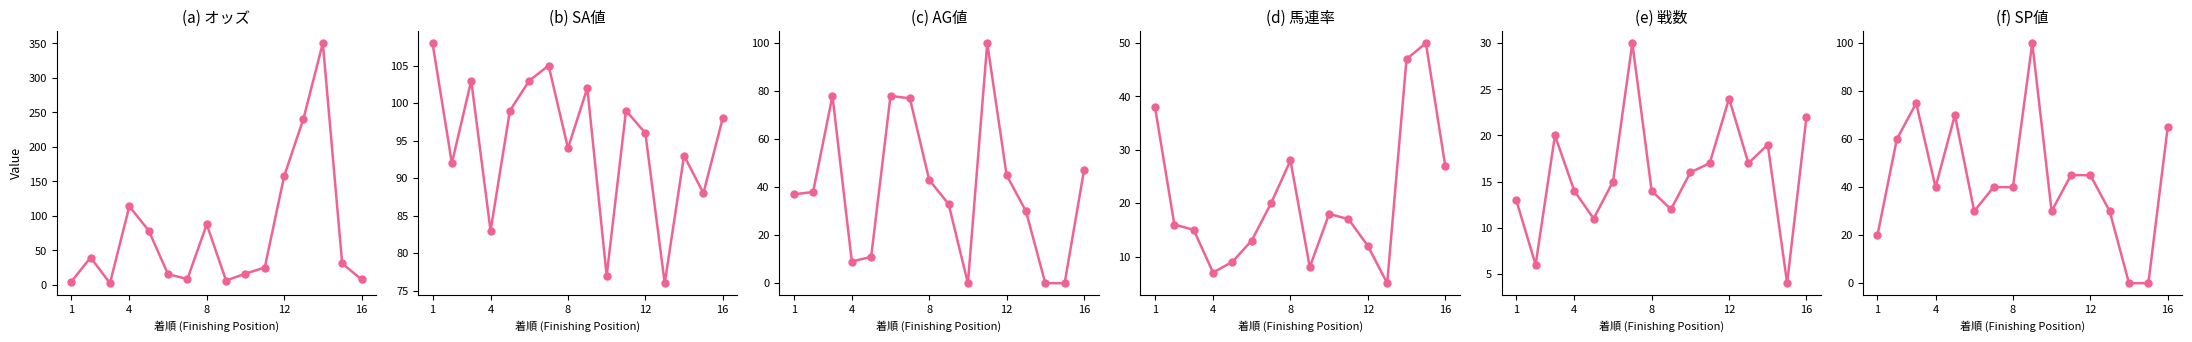

How many intersections are there between 戦数 and AG値?

5